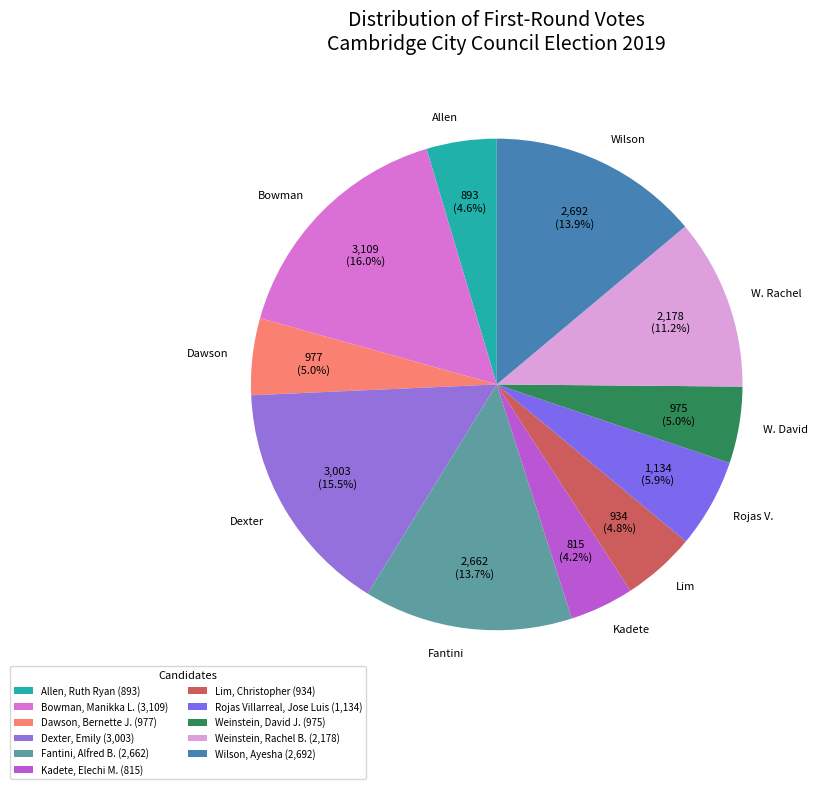

Between Dexter, Emily and Weinstein, David J., which is larger?

Dexter, Emily